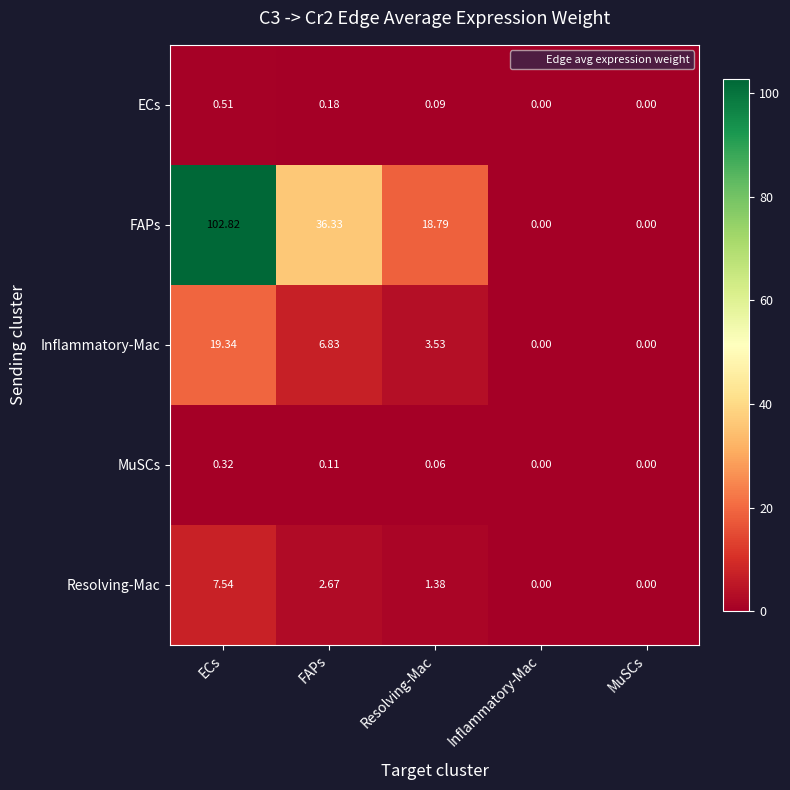

Rank the series by their maximum value, from lowest to highest.

MuSCs, ECs, Resolving-Mac, Inflammatory-Mac, FAPs